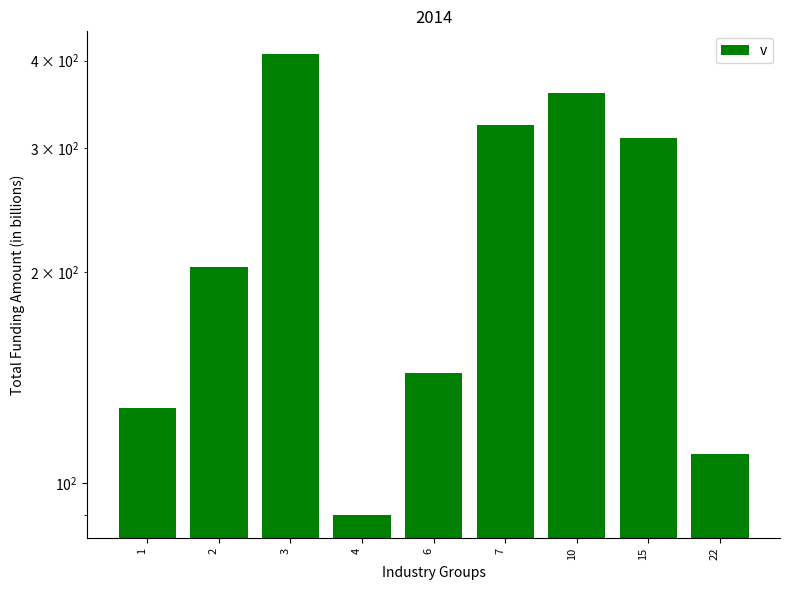

What is the average value?

230.7